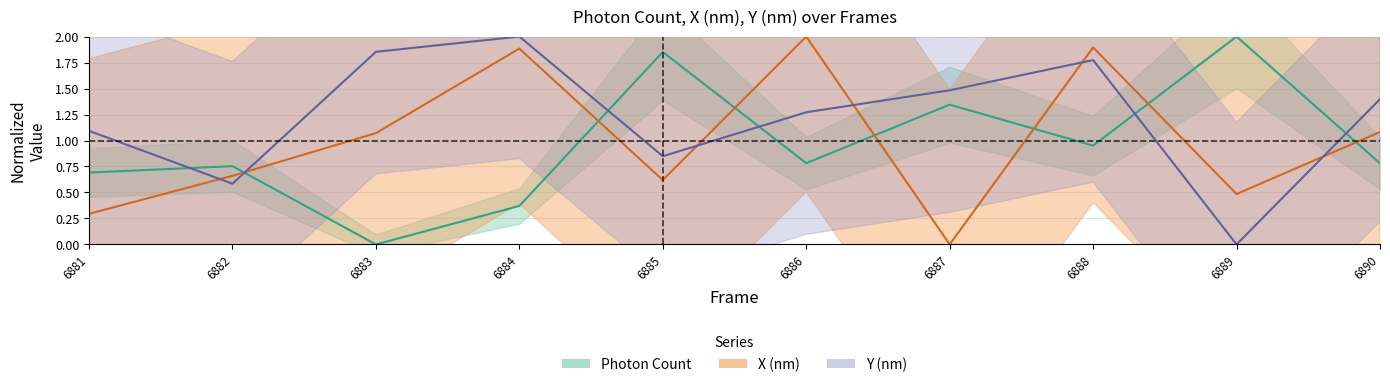

Is the value of Y (nm) scaled at 6884 greater than the value of X (nm) scaled at 6883?

Yes